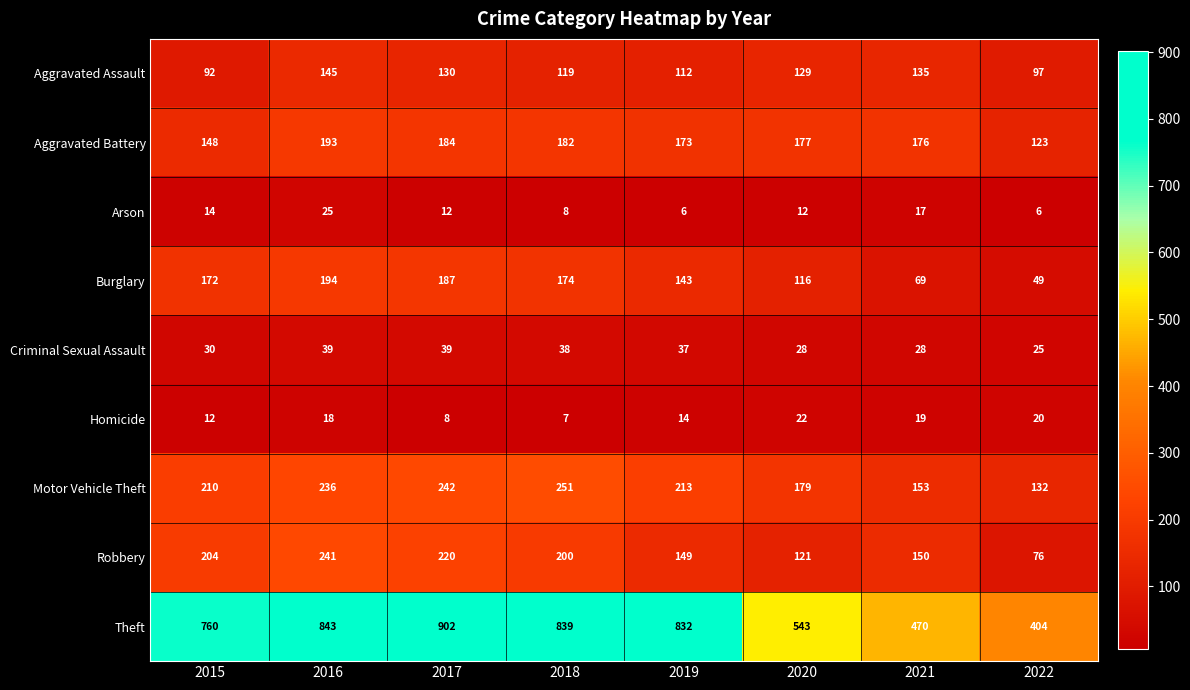

What is the greatest value displayed?

902